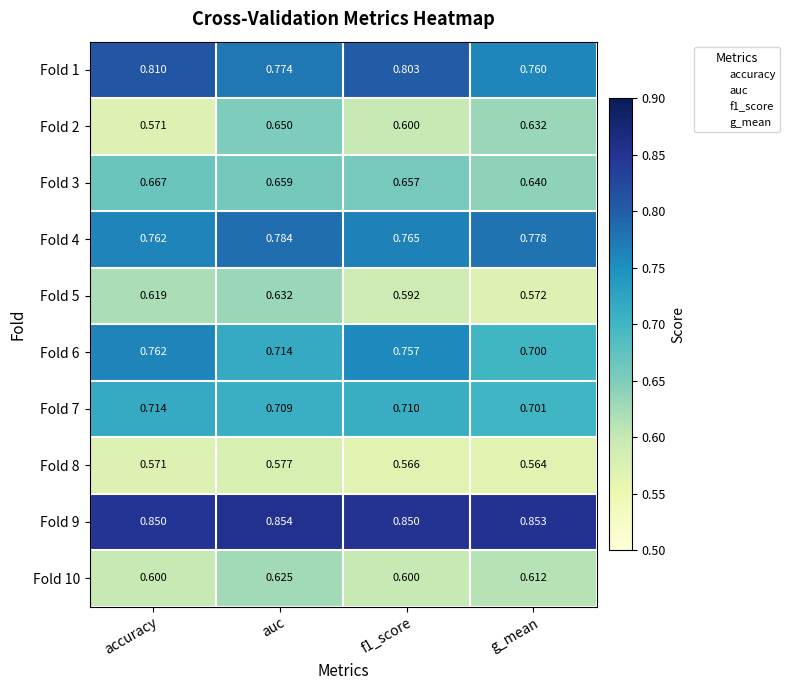

What is the difference between the highest and lowest values at g_mean?

0.3